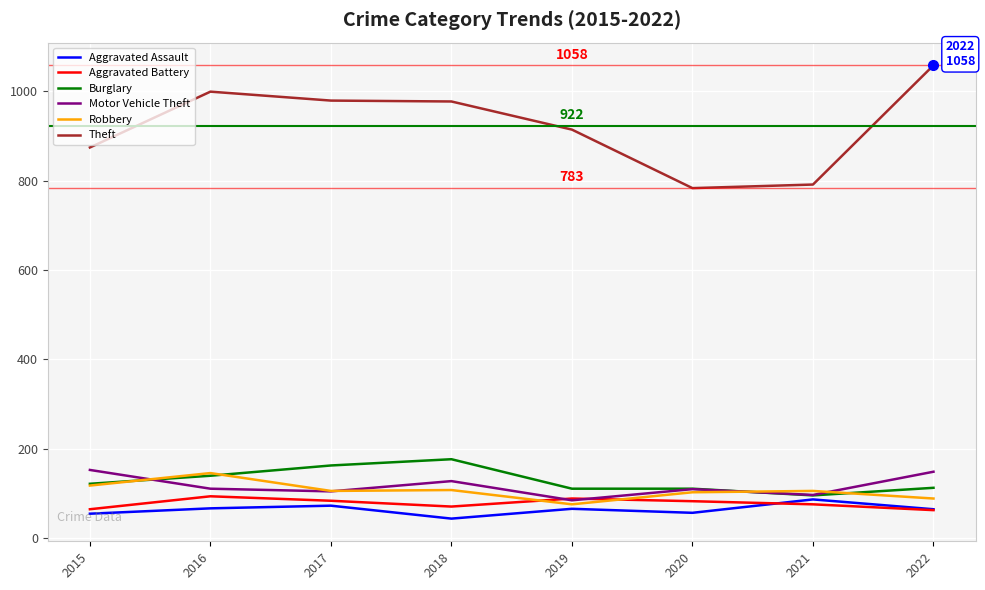

True or false: Motor Vehicle Theft has more than 1 points higher than both neighbors.

True